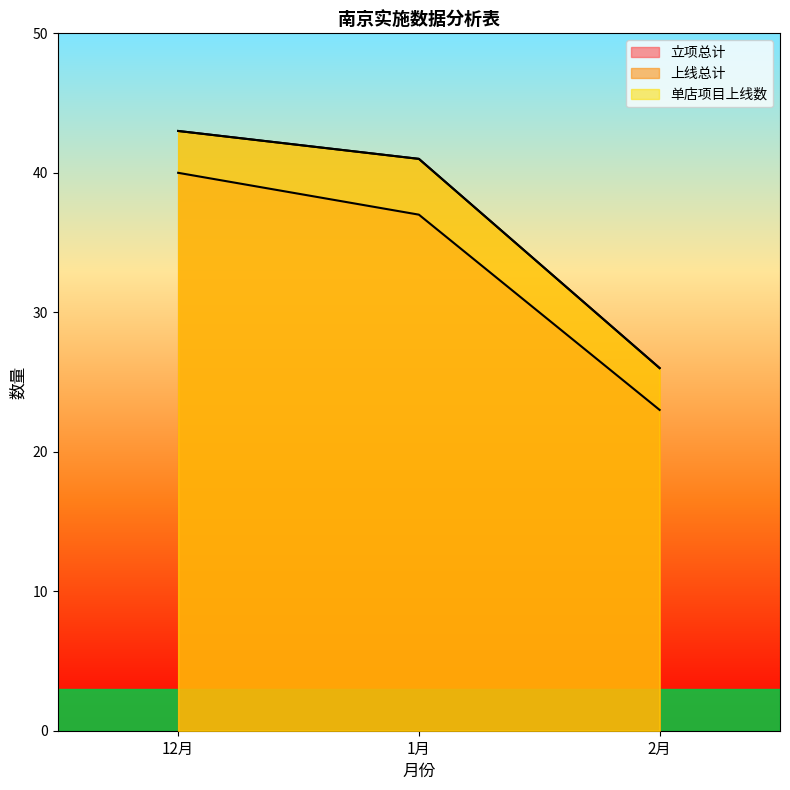

Rank the series at 1月 from highest to lowest value.

上线总计, 单店项目上线数, 立项总计